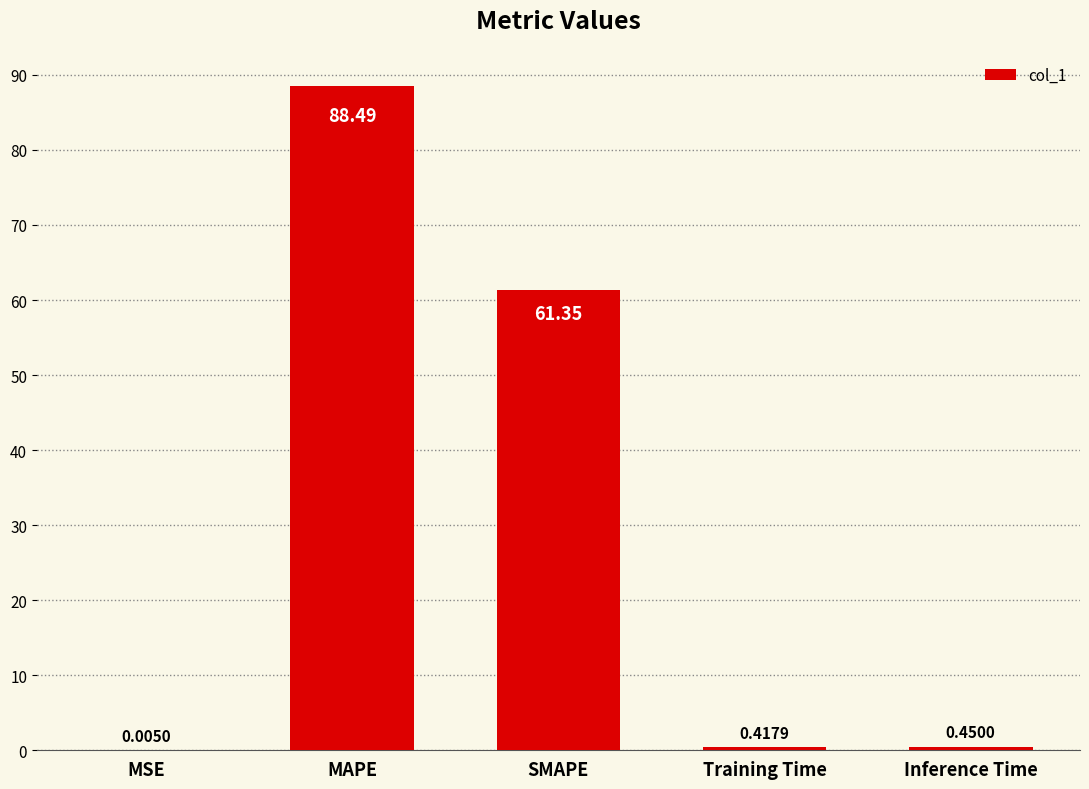

At which label is the value closest to 44?

SMAPE